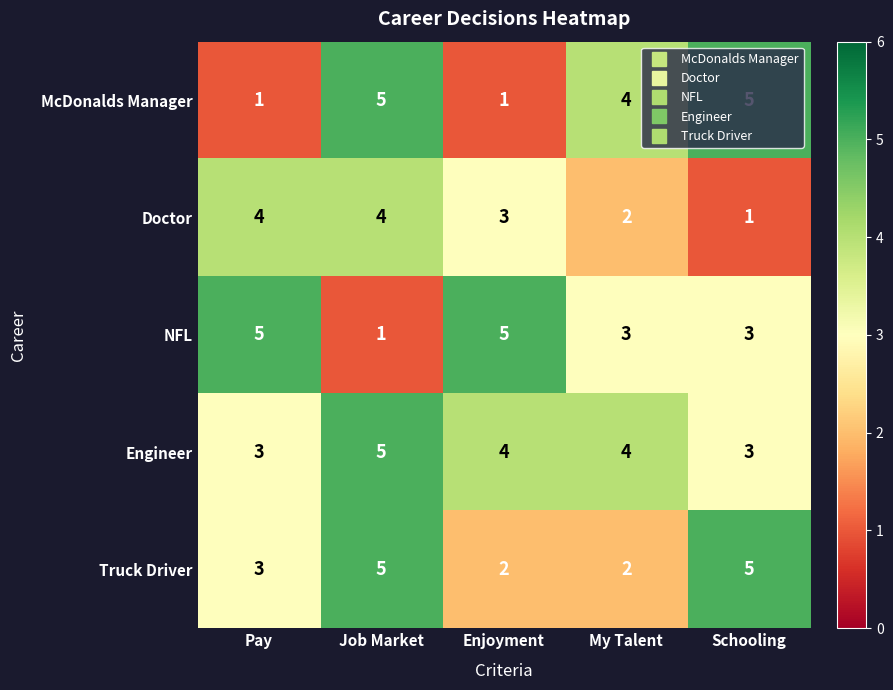

The Doctor series shows 4 at Pay. True or false?

True